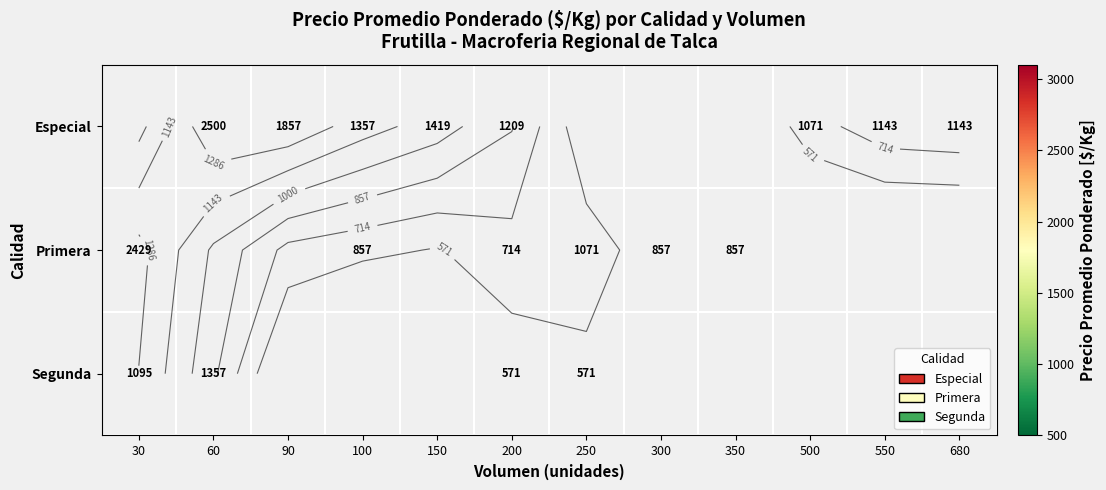

Count the number of categories in the chart.

12